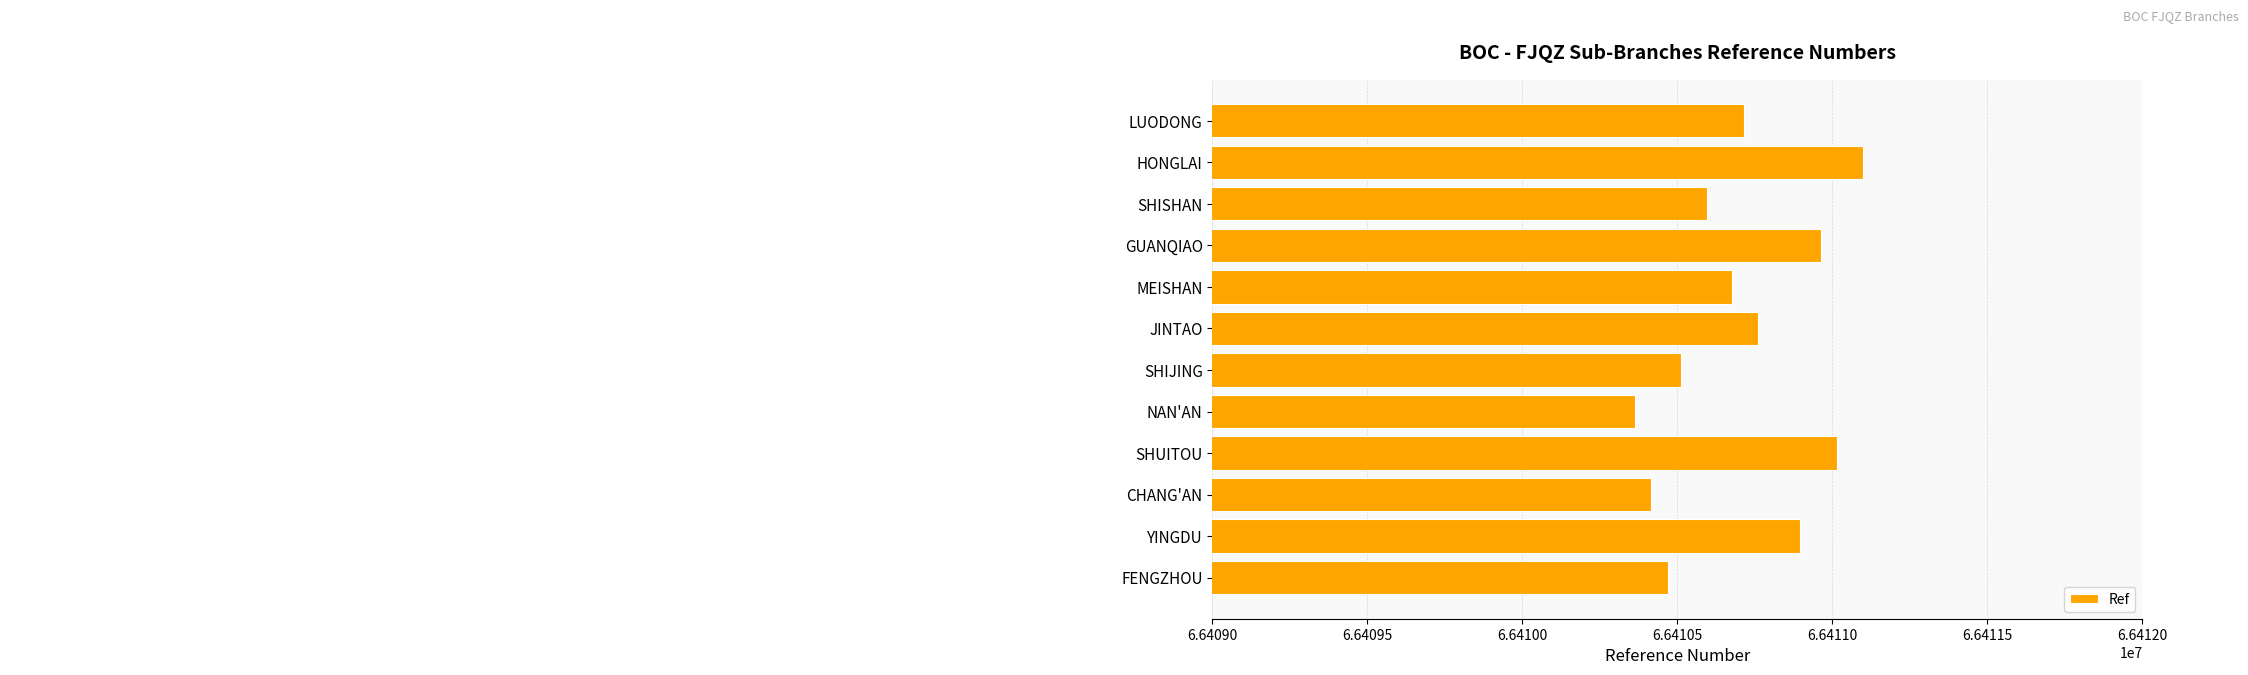

Which label corresponds to the largest value in the chart?

HONGLAI